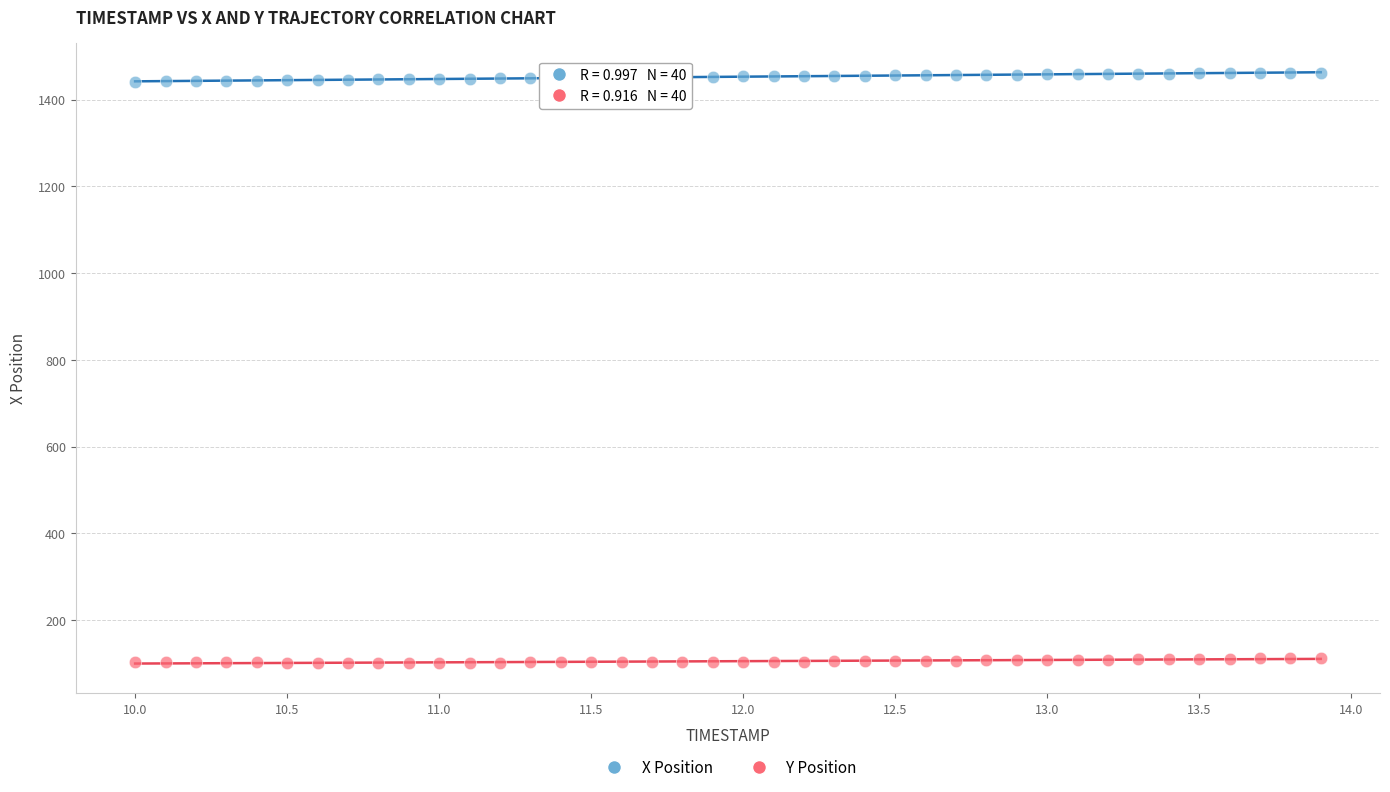

What are all the series names shown in the legend?

X Position, Y Position